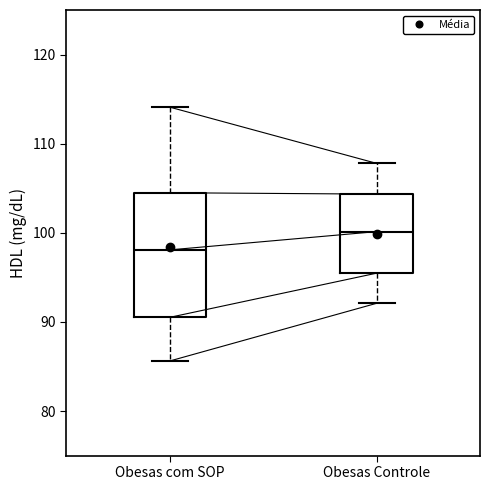

Which box's median line is the lowest?

Obesas com SOP